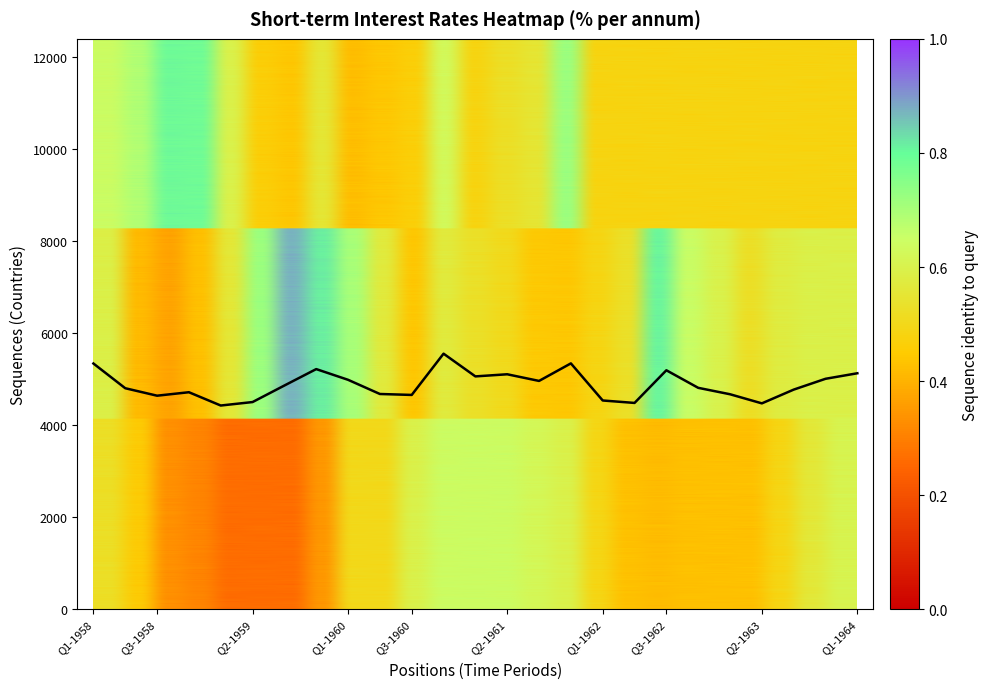

What is the smallest value displayed?

4428.7